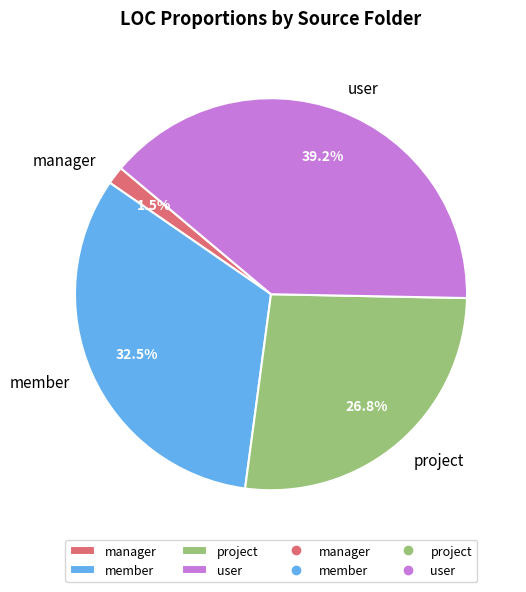

What percentage do project and member together represent?

59.3%